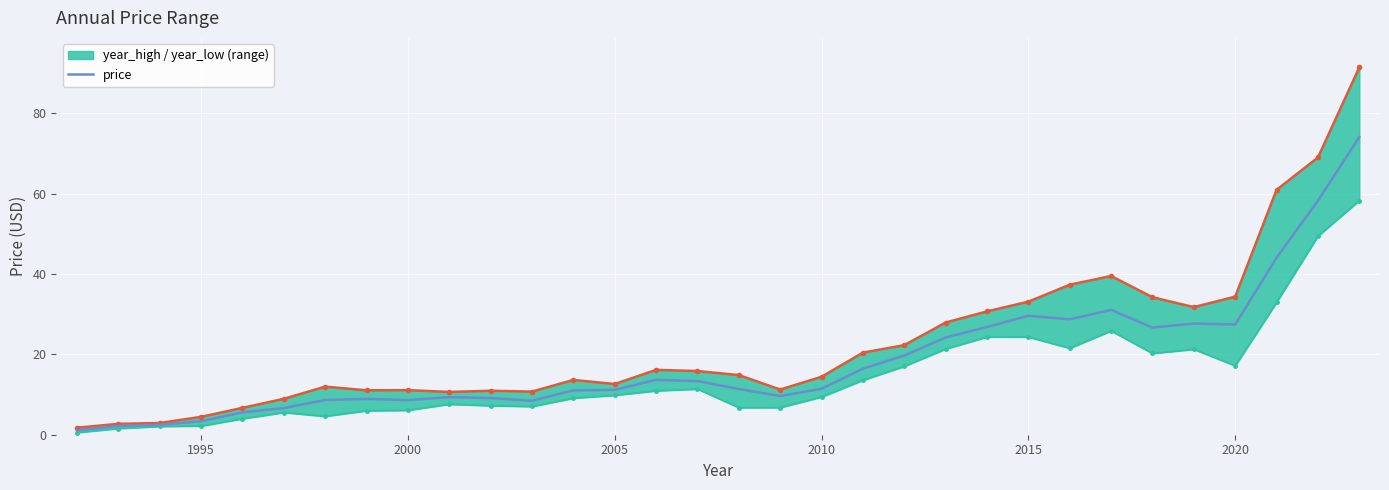

True or false: year_high_line and year_low intersect in this chart.

False